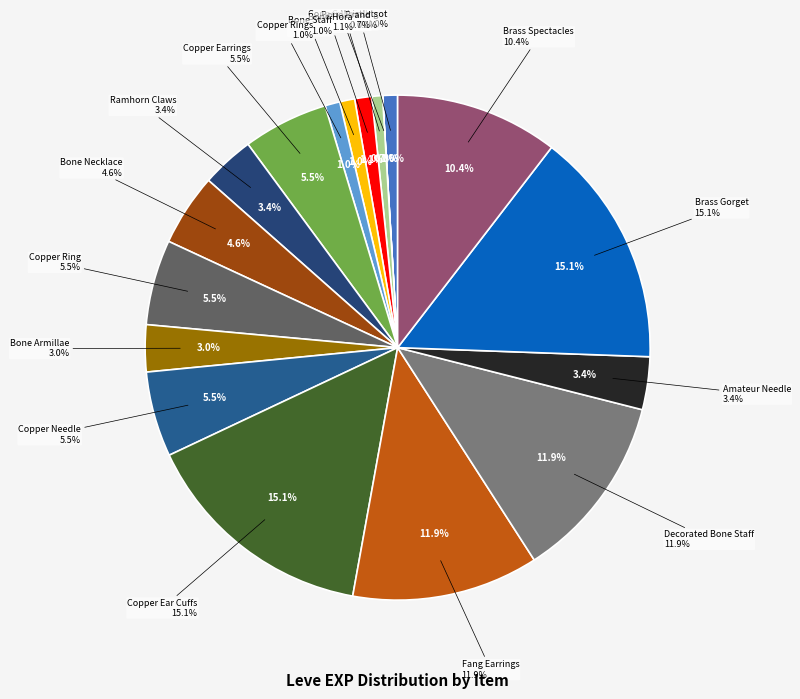

What is the total percentage of Amateur Needle and Decorated Bone Staff?

15.3%